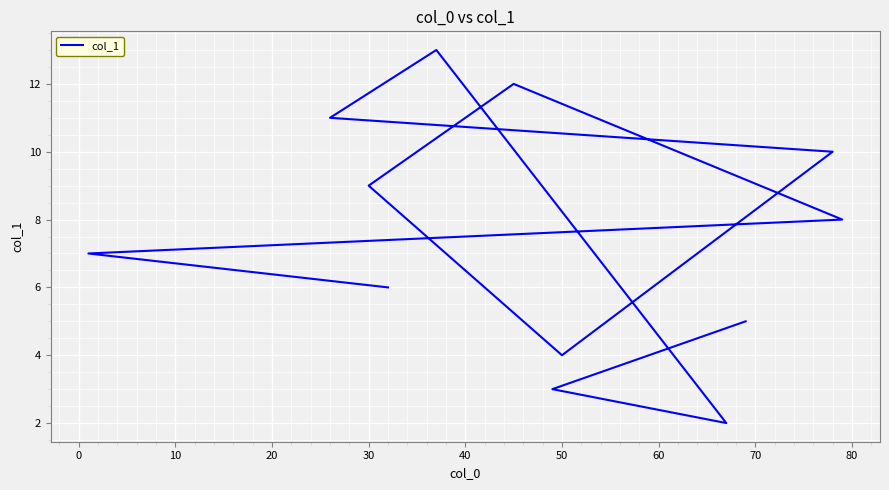

What is the average value?

7.5